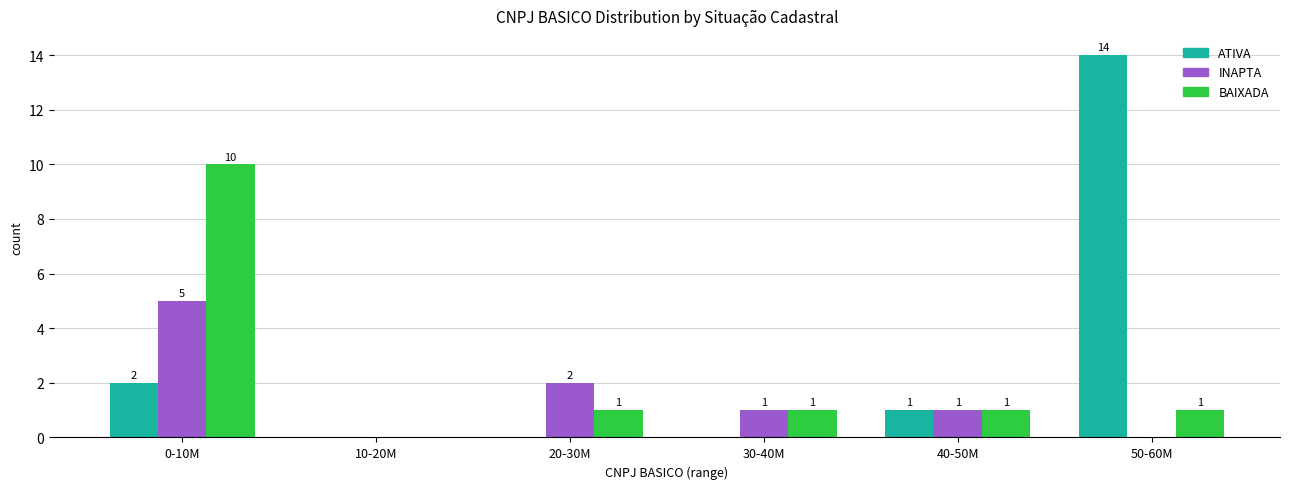

Reading left to right, extract all data points from this chart.

ATIVA: 0-10M=2	10-20M=0	20-30M=0	30-40M=0	40-50M=1	50-60M=14
INAPTA: 0-10M=5	10-20M=0	20-30M=2	30-40M=1	40-50M=1	50-60M=0
BAIXADA: 0-10M=10	10-20M=0	20-30M=1	30-40M=1	40-50M=1	50-60M=1